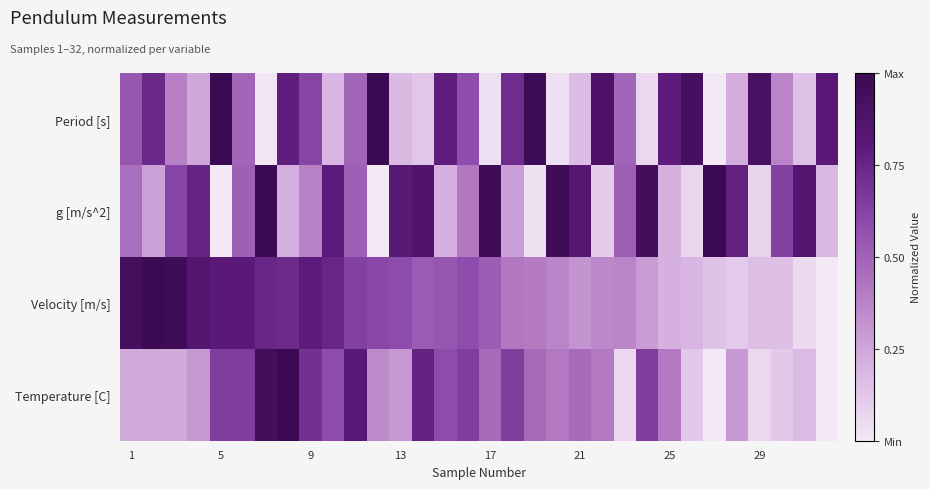

Which series has the largest total across all categories?

g [m/s^2]